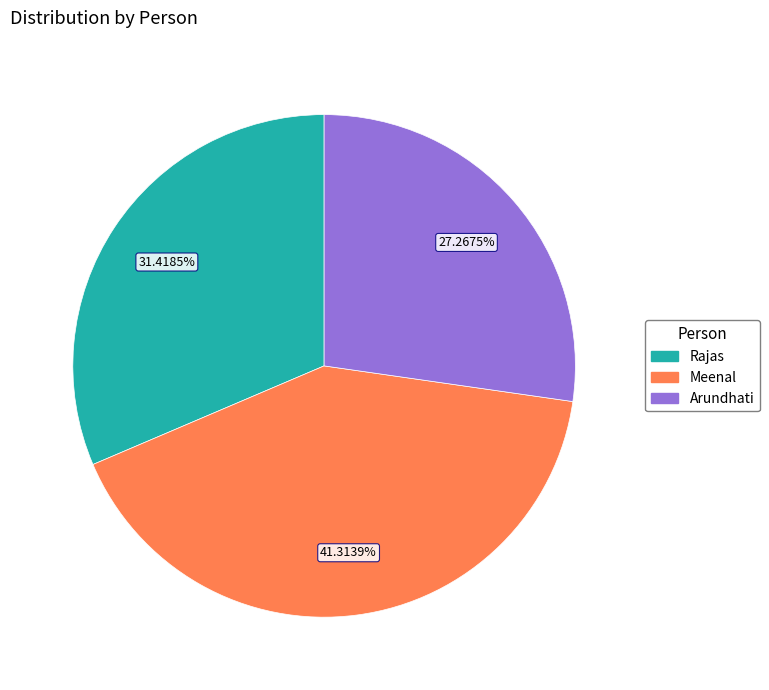

How many slices are in this pie chart?

3